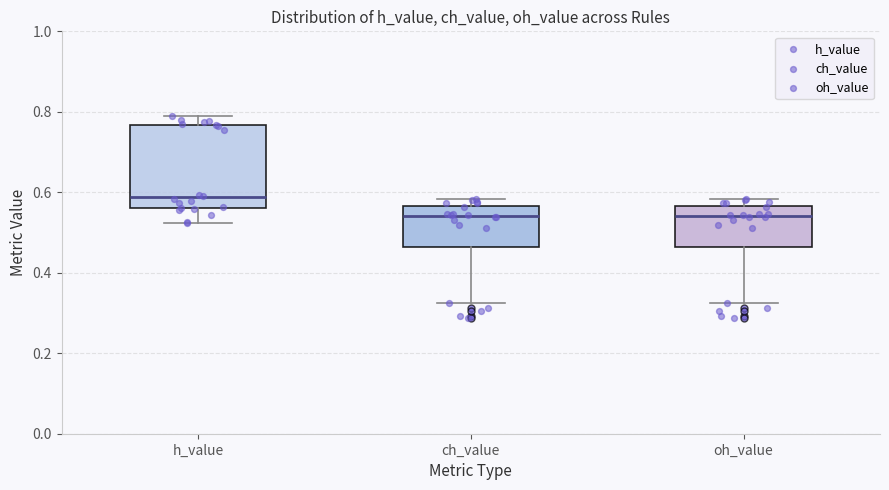

Reading left to right, transcribe this box plot: for each box, give where its median line is, the range the box spans, and where its two whiskers end, as read against the y-axis. The values are not printed on the chart, so give them approximately, as read against the axis.

h_value: median 0.58, box 0.56 to 0.76, whiskers 0.52 to 0.78
ch_value: median 0.54, box 0.46 to 0.56, whiskers 0.32 to 0.58
oh_value: median 0.54, box 0.46 to 0.56, whiskers 0.32 to 0.58